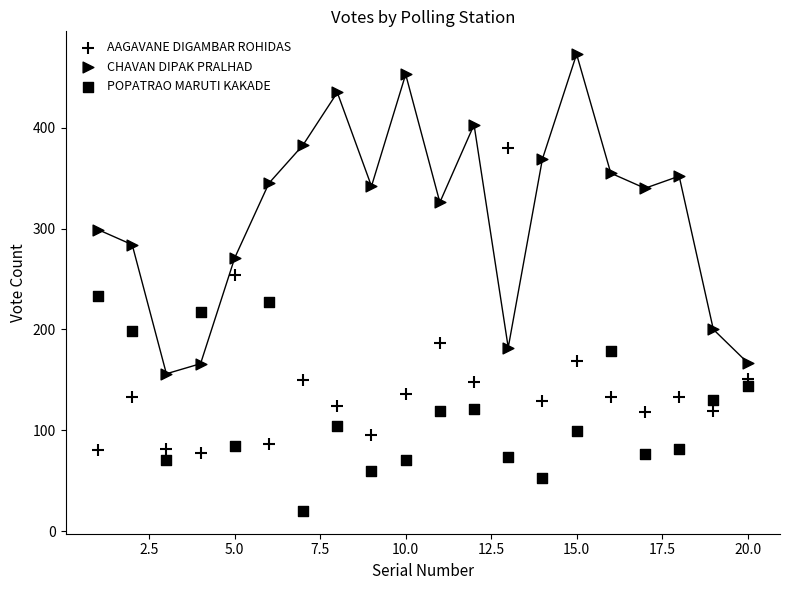

Count the number of points in this scatter plot.

60